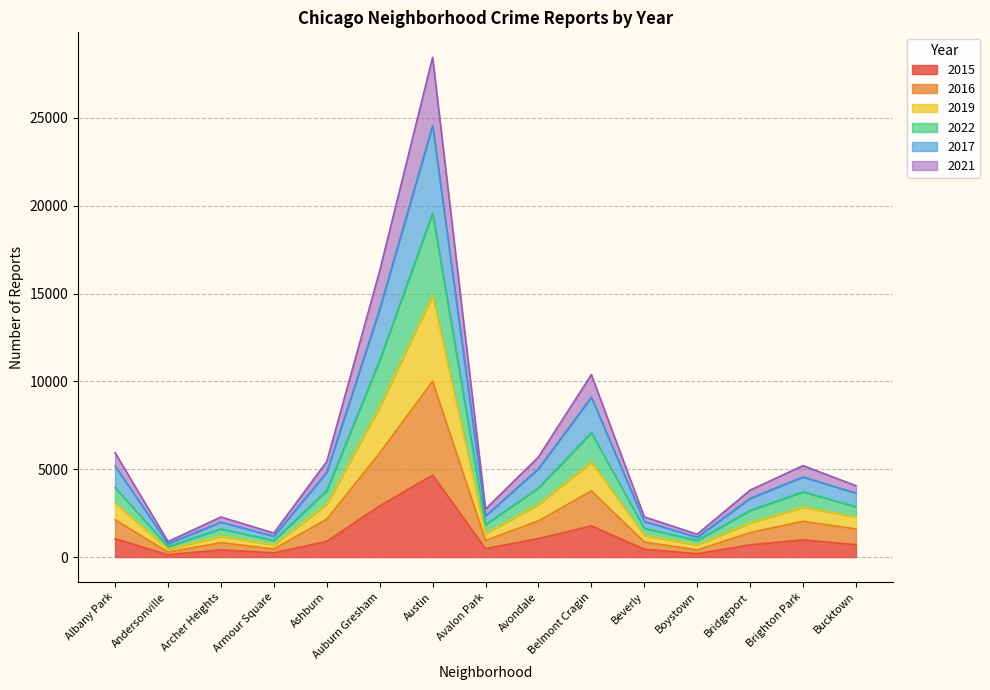

The value of 2015 at Ashburn is 890. True or false?

True